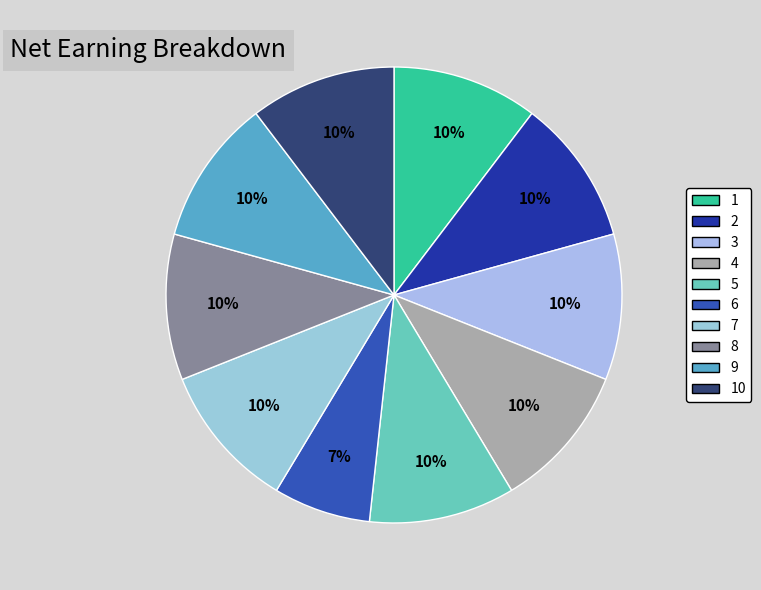

How many segments does this pie chart have?

10